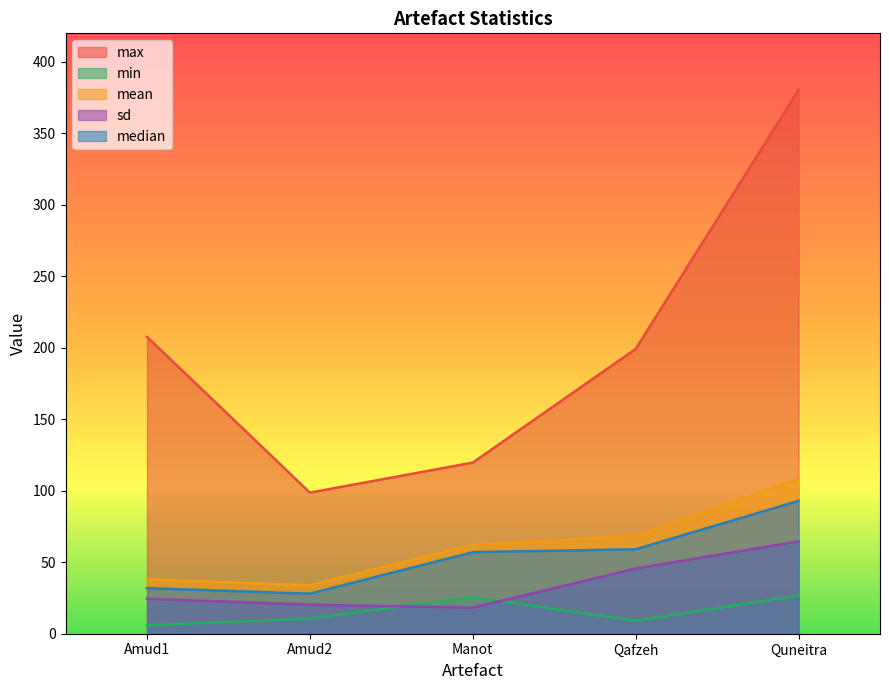

The median series shows 31.9 at Amud1. True or false?

True